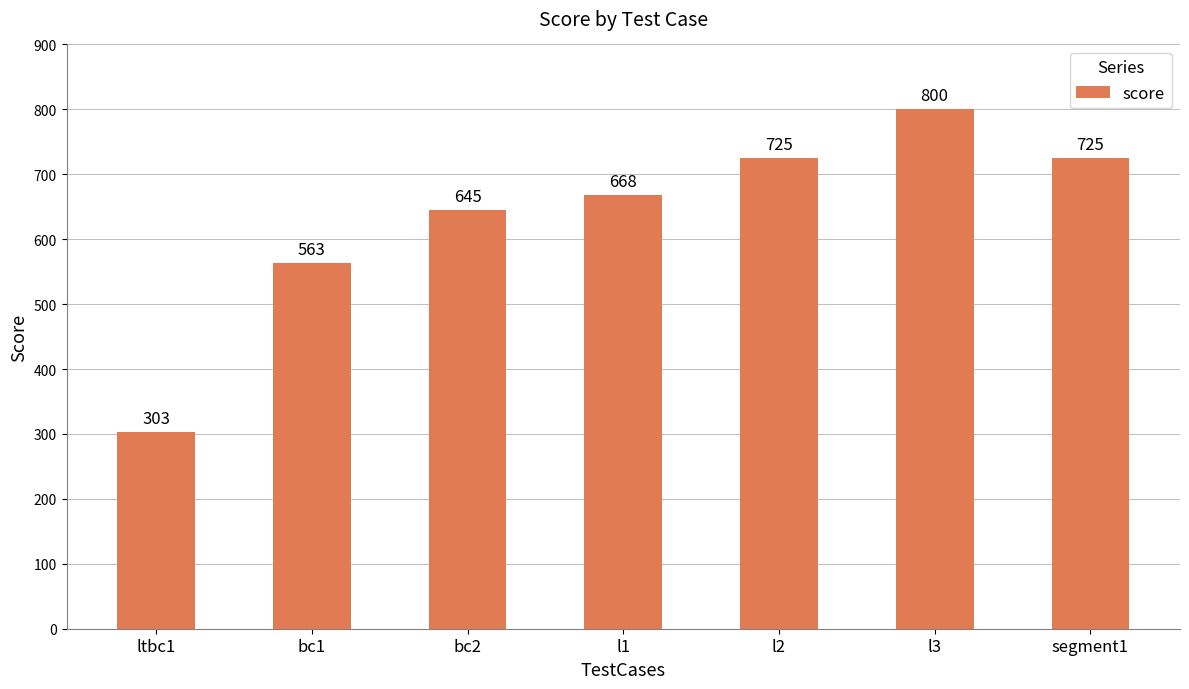

What is the value of the 7th bar from the left?

725